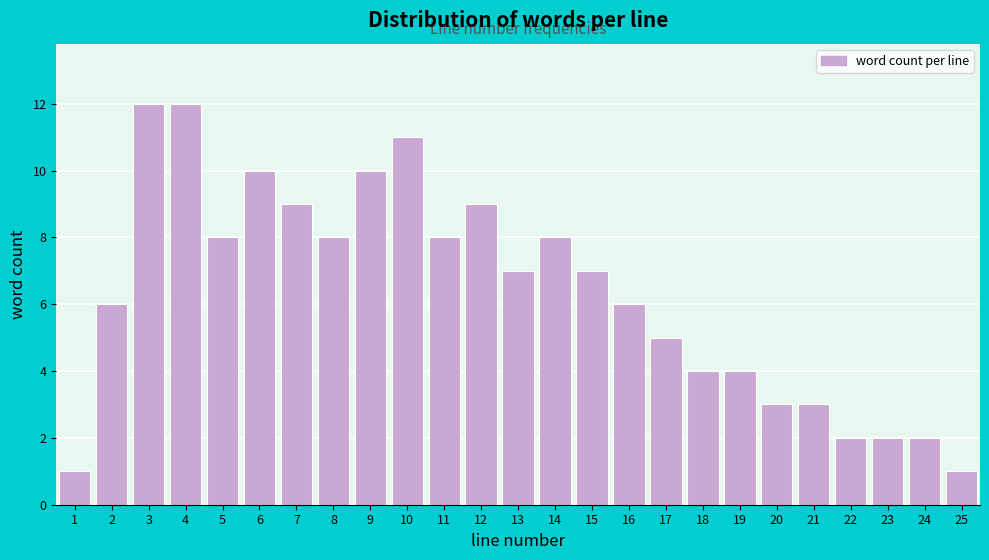

Reading right to left, extract all data points from this chart.

1	2	2	2	3	3	4	4	5	6	7	8	7	9	8	11	10	8	9	10	8	12	12	6	1